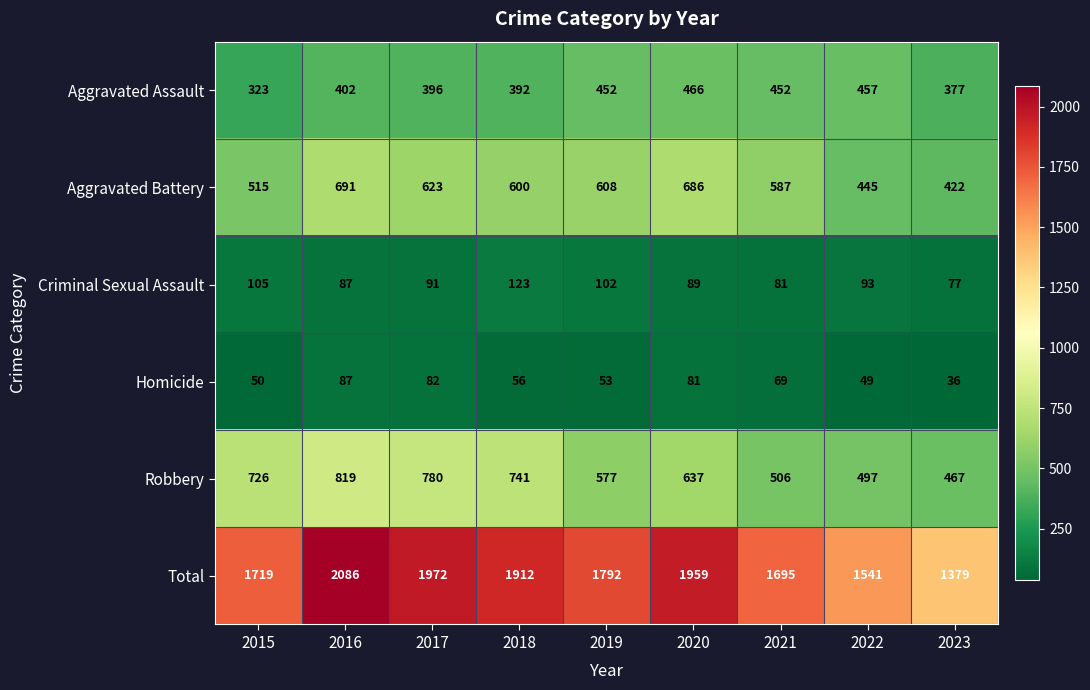

What is the total value across all series at 2017?

3944